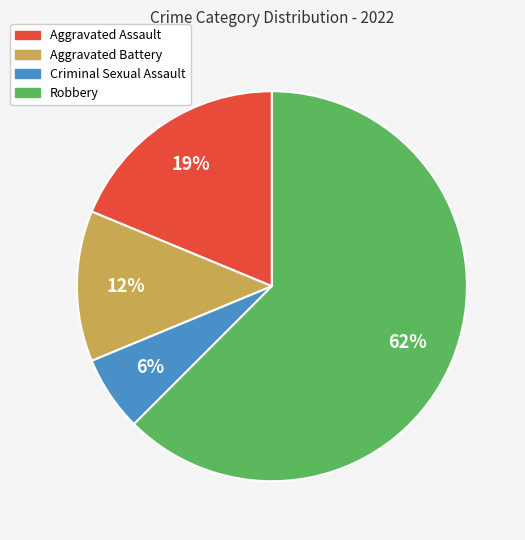

Which slice is the smallest?

Criminal Sexual Assault